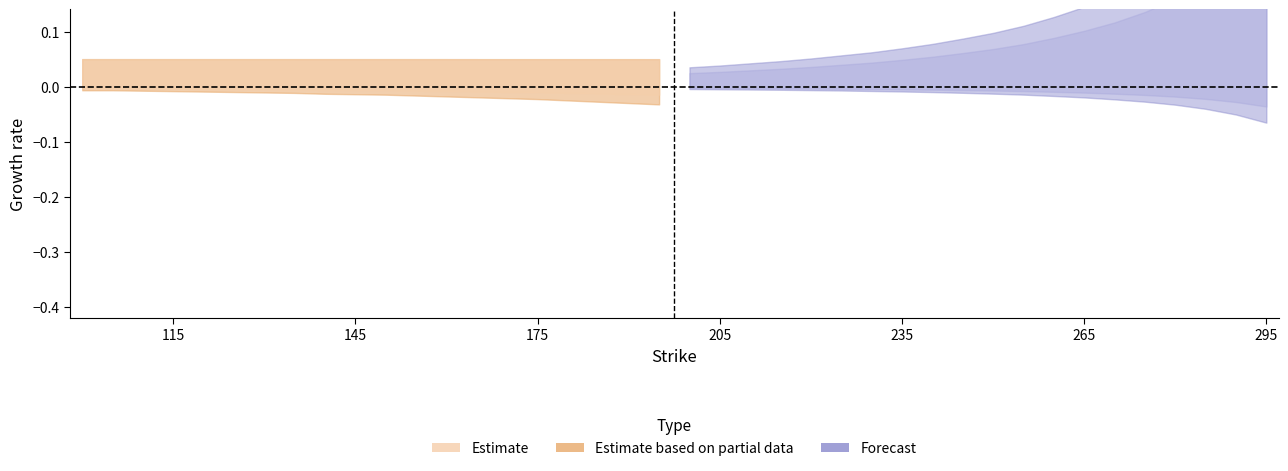

The value of call_delta at 17 is 0.4. True or false?

False